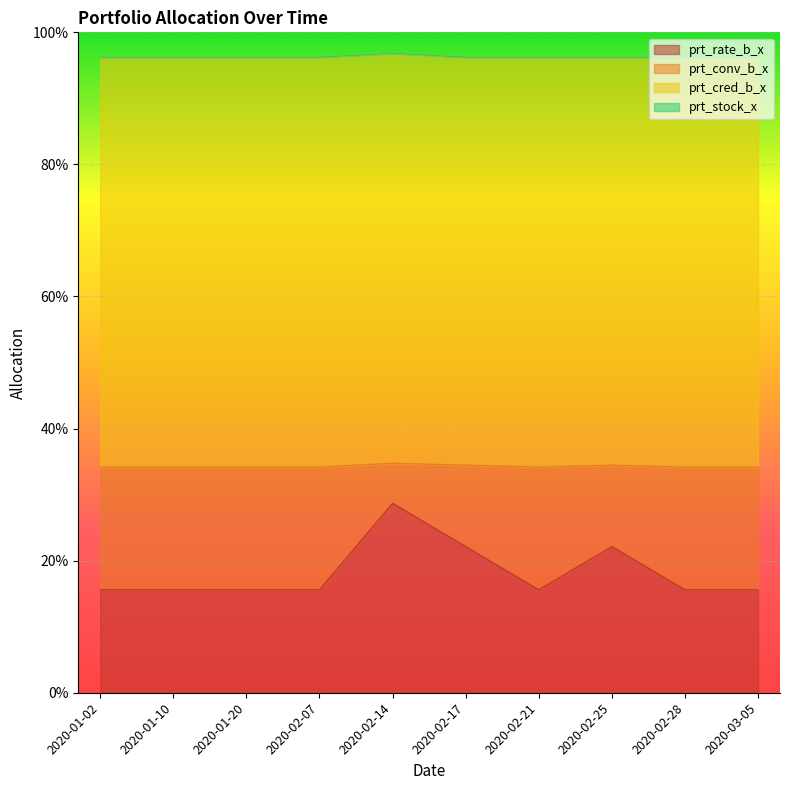

True or false: prt_rate_b_x and prt_conv_b_x cross at least once.

False